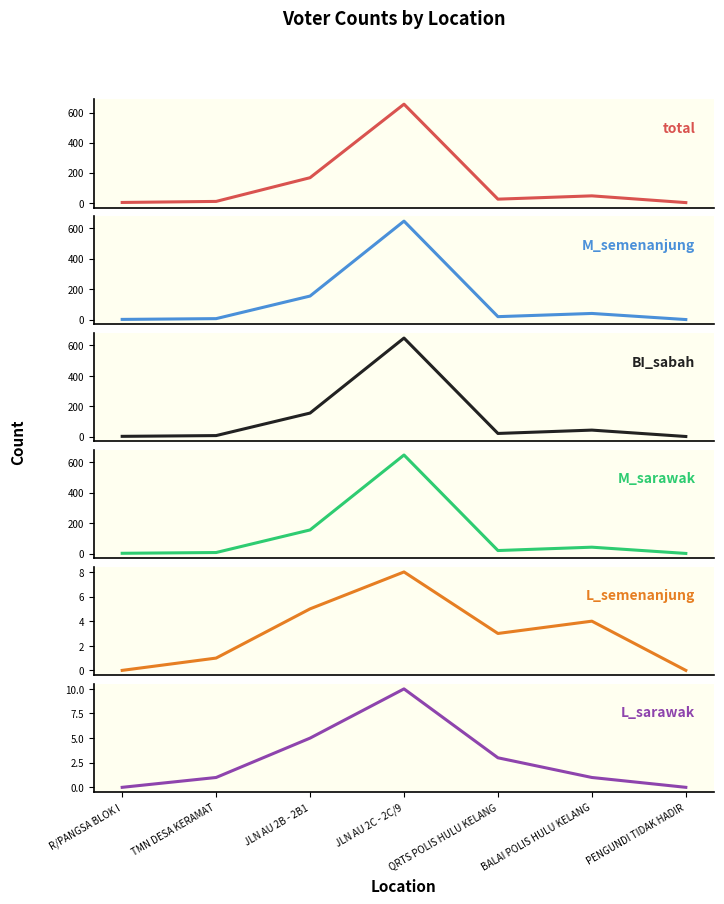

What is the difference between the second highest and minimum values in the M_sarawak series?

154